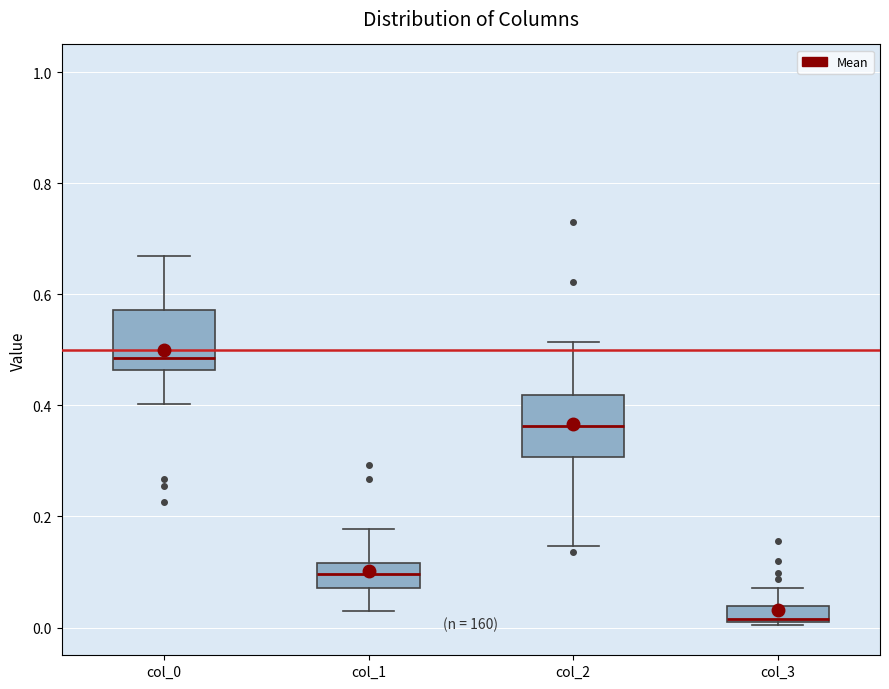

Where is the upper edge of the box for col_3 on the y-axis? The values are not printed on the chart, so give them approximately, as read against the axis.

0.04